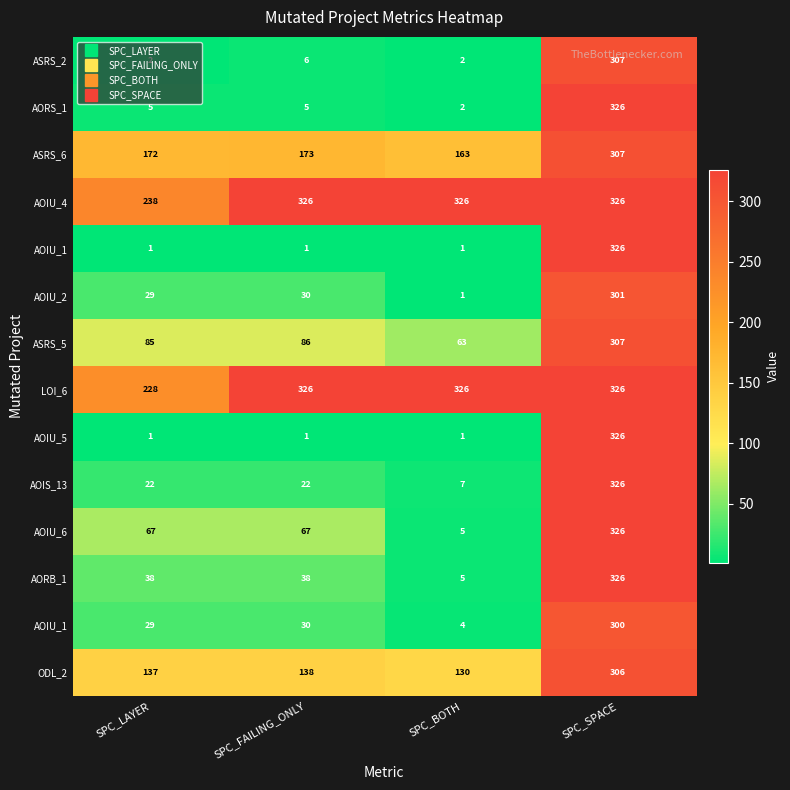

What is the total value across all series at SPC_BOTH?

1036